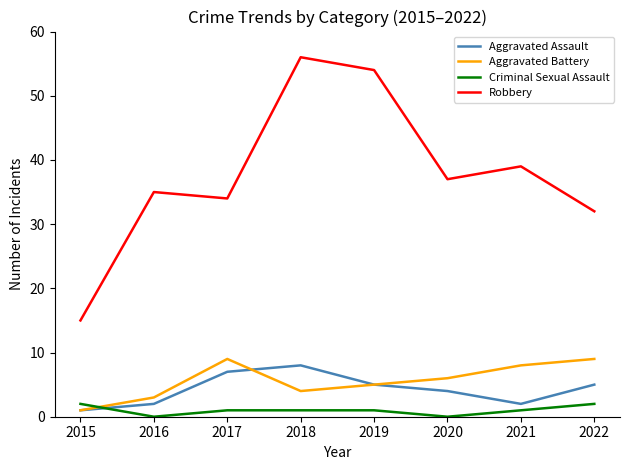

True or false: Aggravated Battery and Robbery intersect in this chart.

False